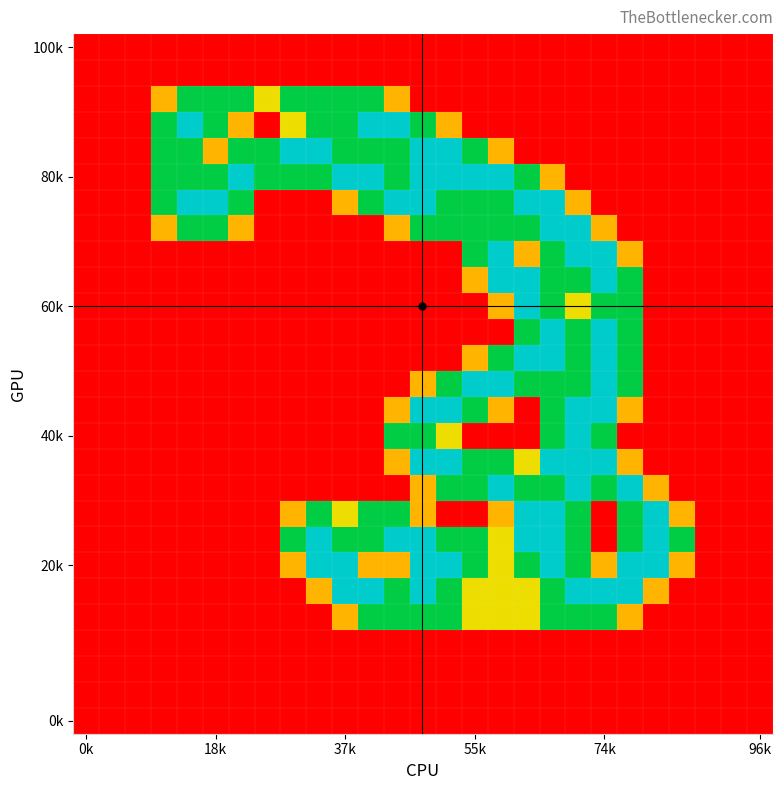

Which category has the lowest value across all series?

0k